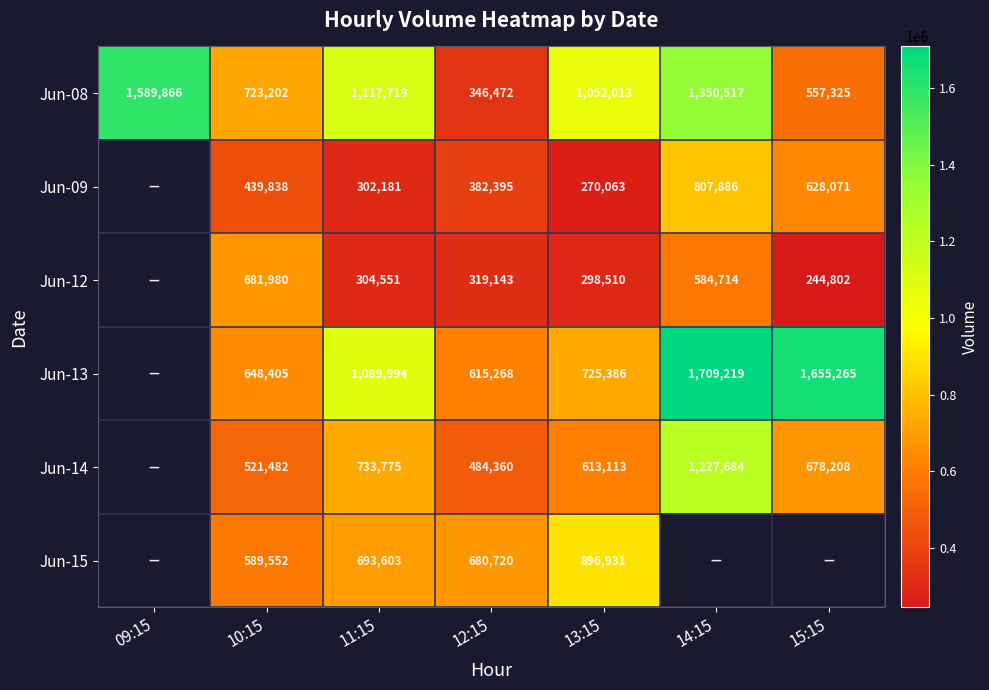

How many categories are shown in the chart?

7